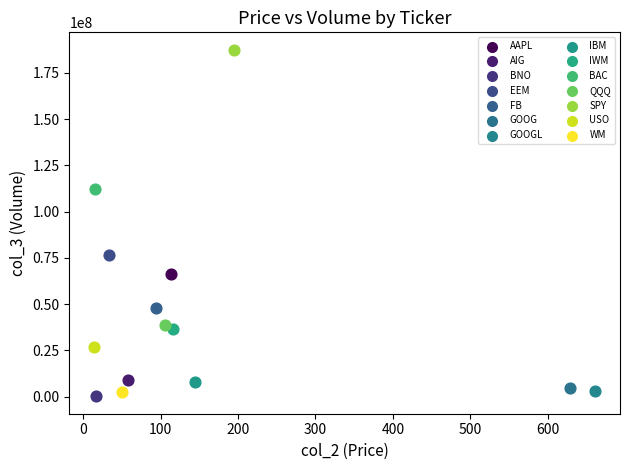

Which series contains the lowest Y value?

BNO